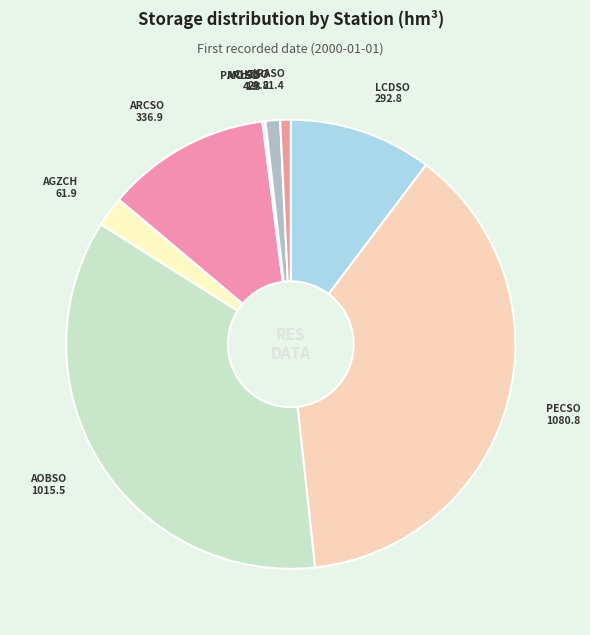

Rank the categories by value from highest to lowest.

PECSO, AOBSO, ARCSO, LCDSO, AGZCH, CHTSO, IRASO, PMOSO, ARLSO